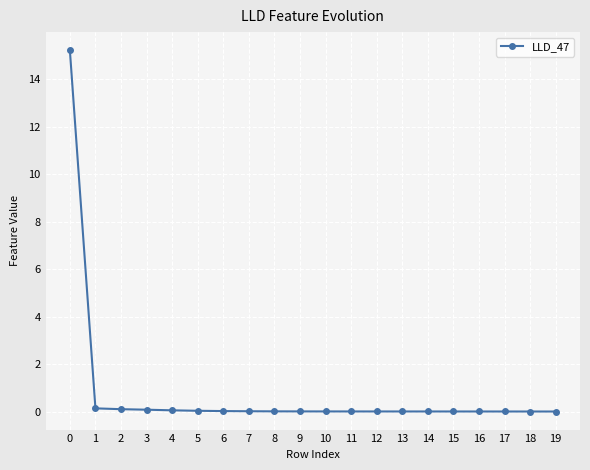

What is the difference between the maximum and minimum values?

15.2